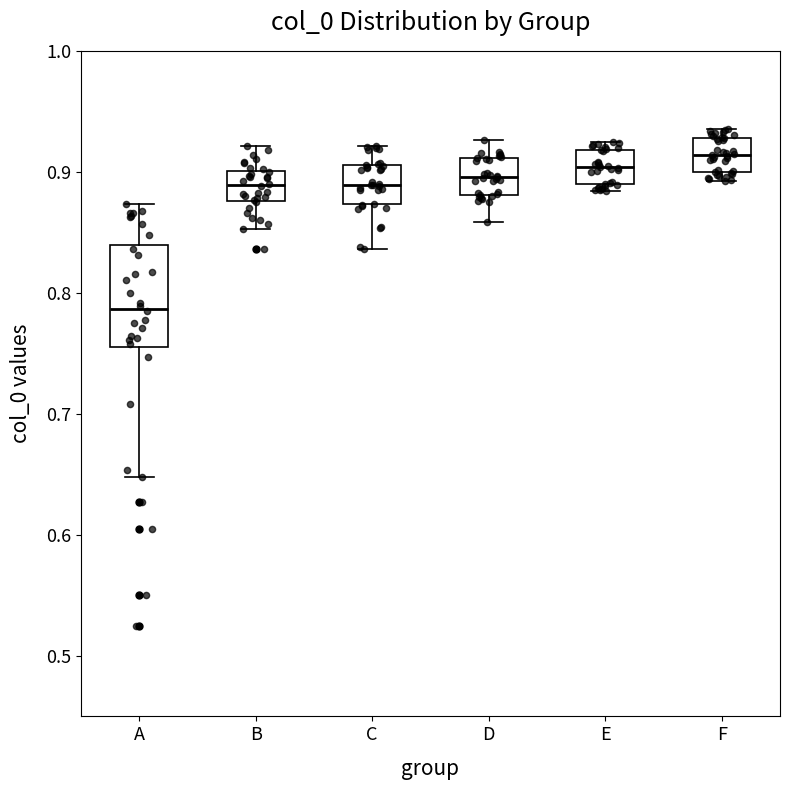

Reading left to right, transcribe this box plot: for each box, give where its median line is, the range the box spans, and where its two whiskers end, as read against the y-axis. The values are not printed on the chart, so give them approximately, as read against the axis.

A: median 0.79, box 0.76 to 0.84, whiskers 0.65 to 0.87
B: median 0.89, box 0.88 to 0.90, whiskers 0.85 to 0.92
C: median 0.89, box 0.87 to 0.91, whiskers 0.84 to 0.92
D: median 0.90, box 0.88 to 0.91, whiskers 0.86 to 0.93
E: median 0.90, box 0.89 to 0.92, whiskers 0.88 to 0.92 (just above the box's upper edge)
F: median 0.91, box 0.90 to 0.93, whiskers 0.89 to 0.94